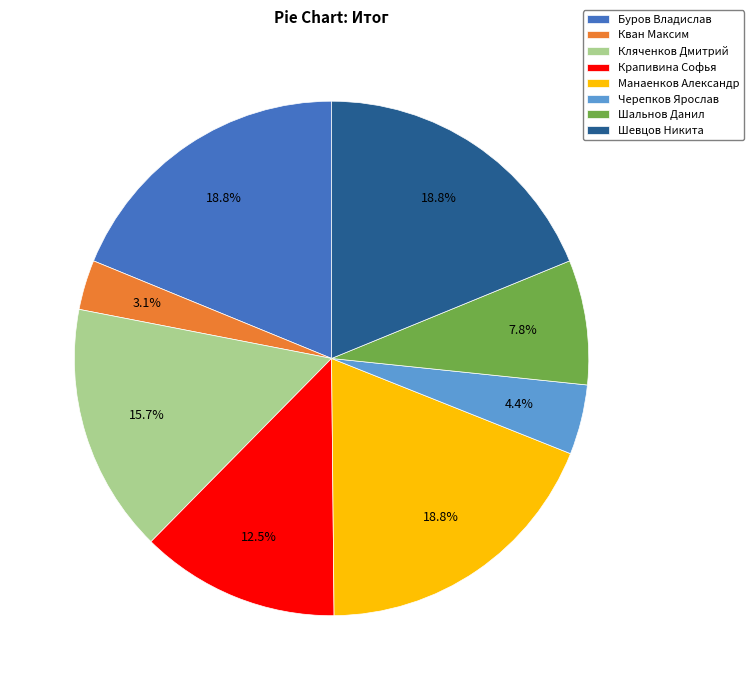

Does any single category account for the majority?

No